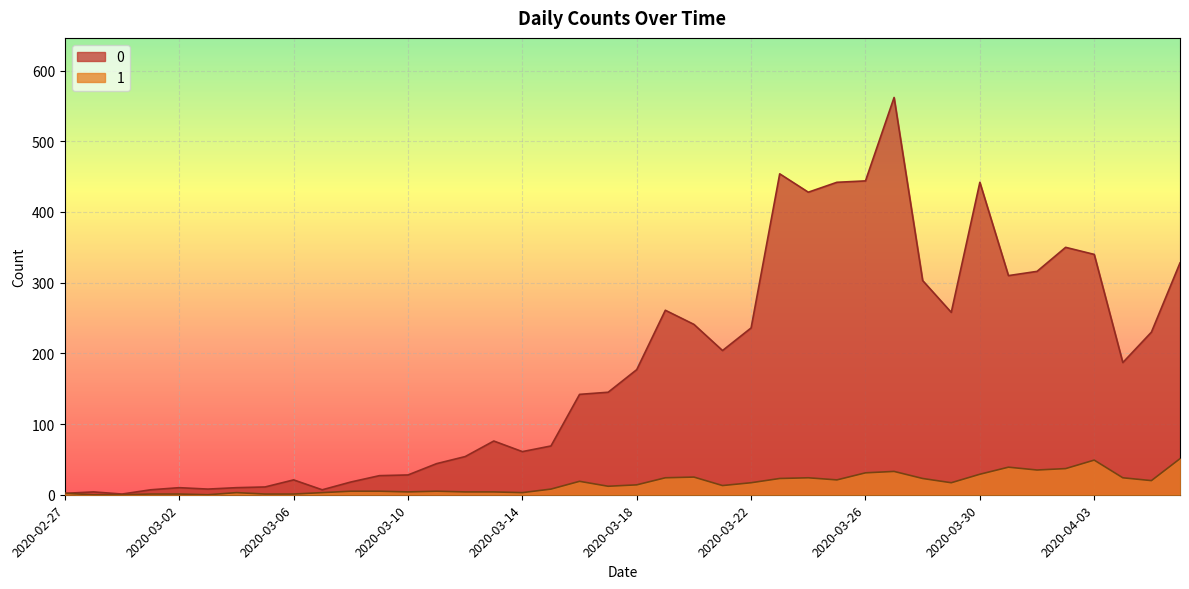

Between 2020-02-28 and 2020-03-03, which is larger?

2020-03-03